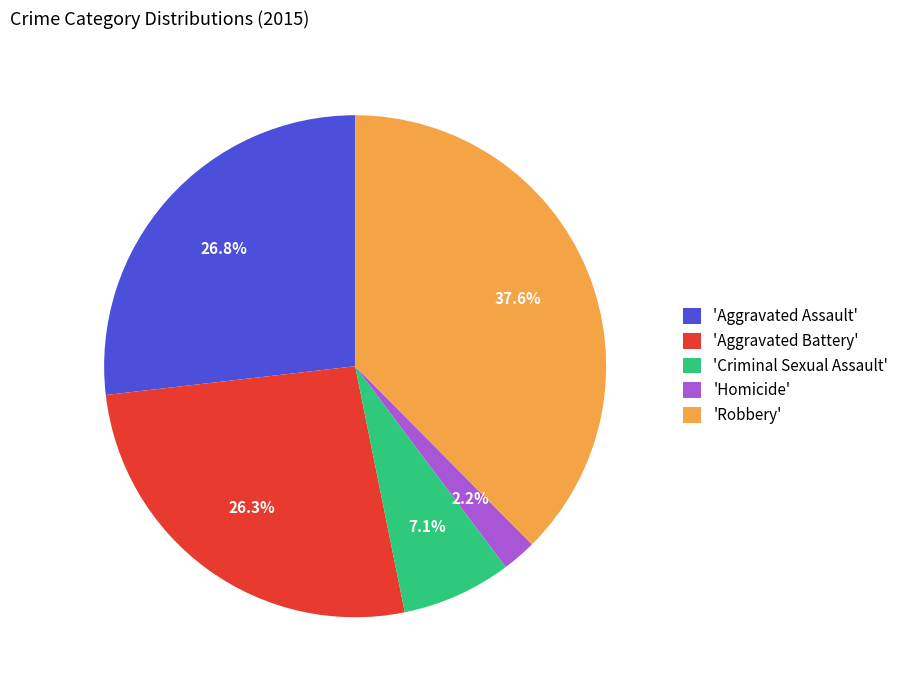

Which category has the biggest portion of the pie?

'Robbery'